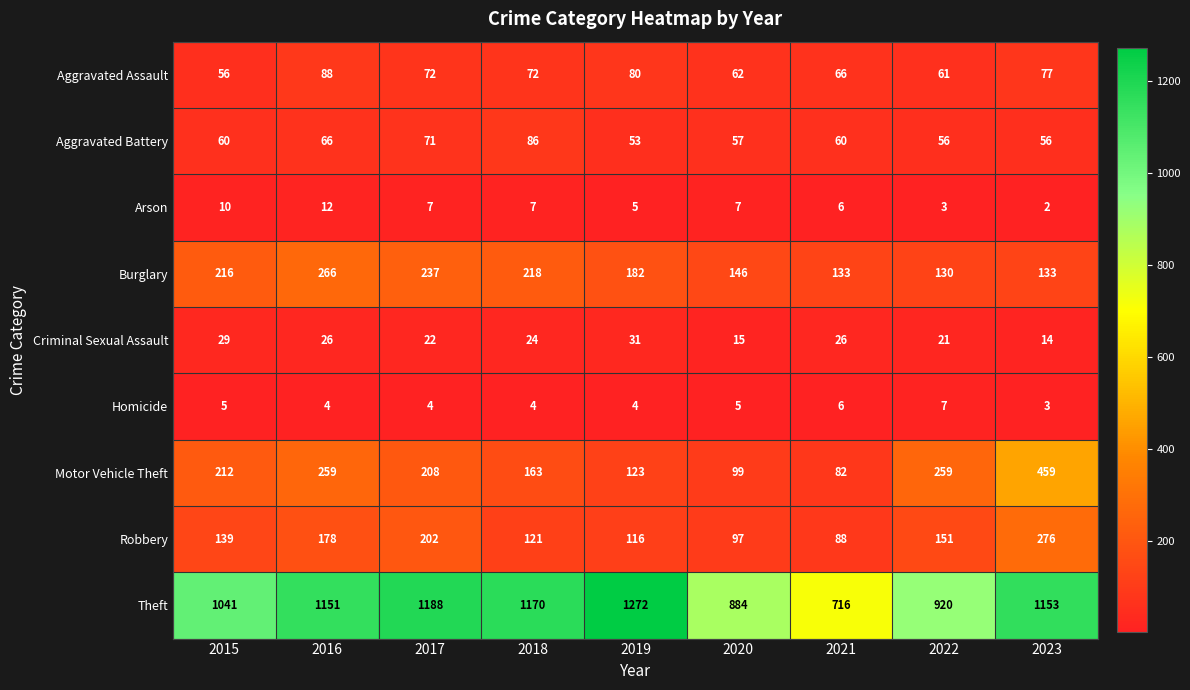

Which series changed the most between 2015 and 2021?

Theft